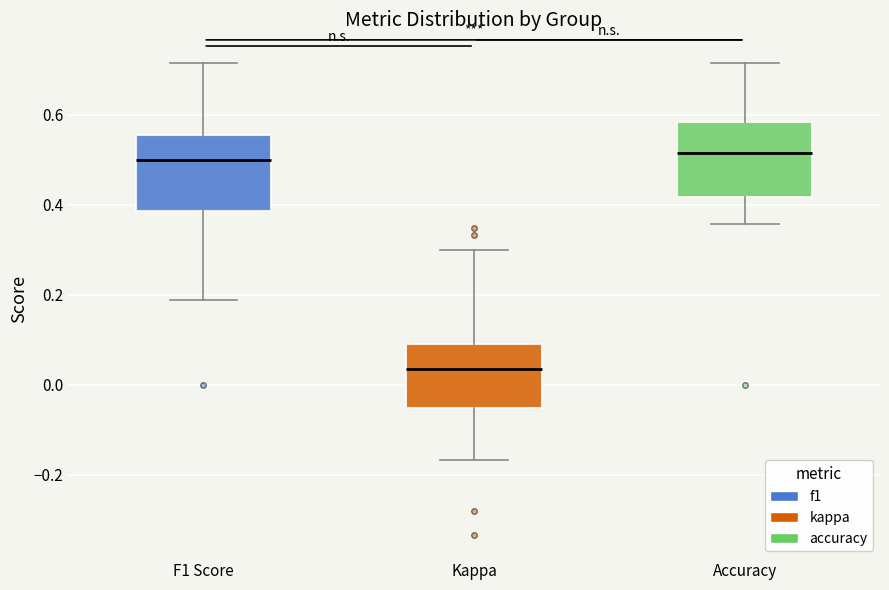

Which box has the lowest median line?

Kappa